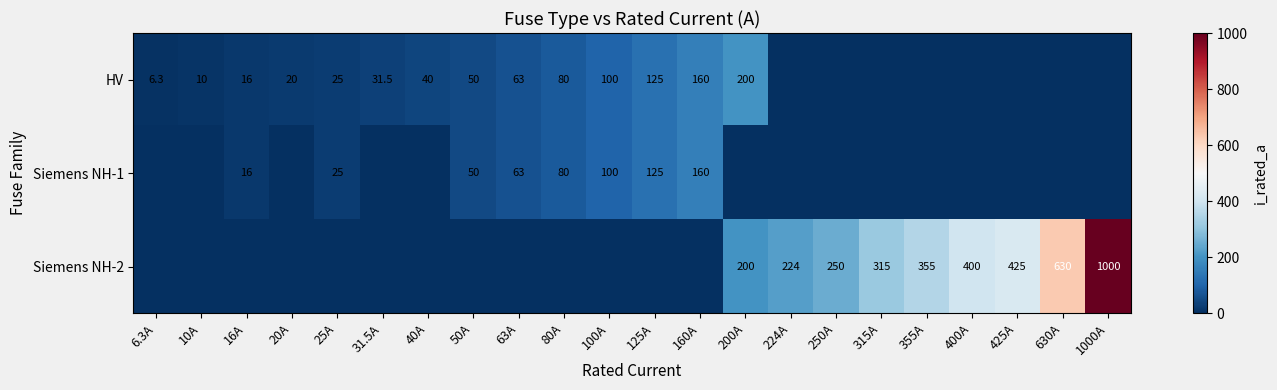

Count the number of data series in this chart.

3